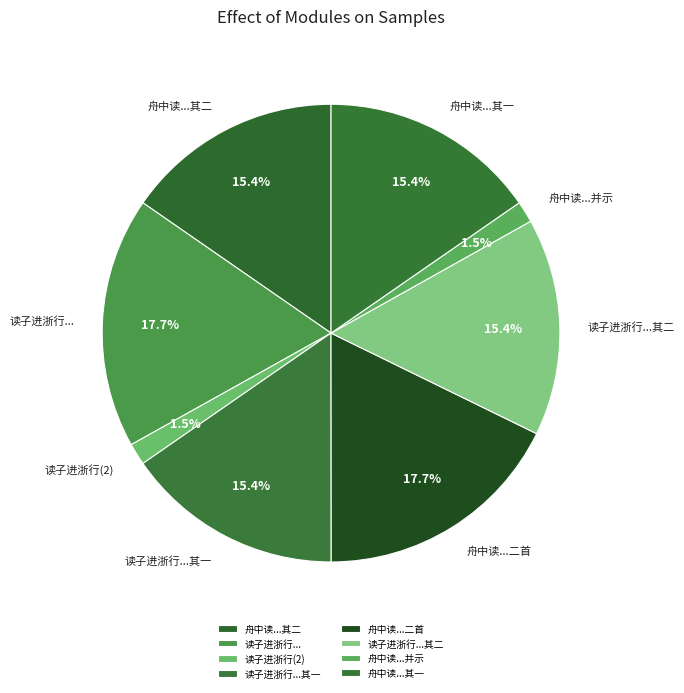

How many slices are in this pie chart?

8